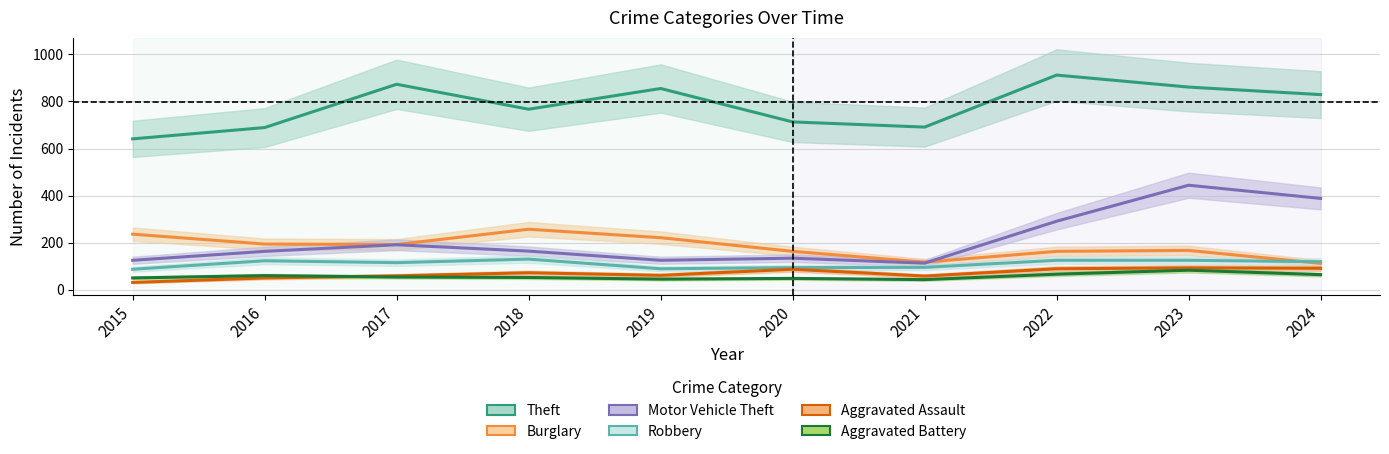

What are all the series names shown in the legend?

Theft, Burglary, Motor Vehicle Theft, Robbery, Aggravated Assault, Aggravated Battery